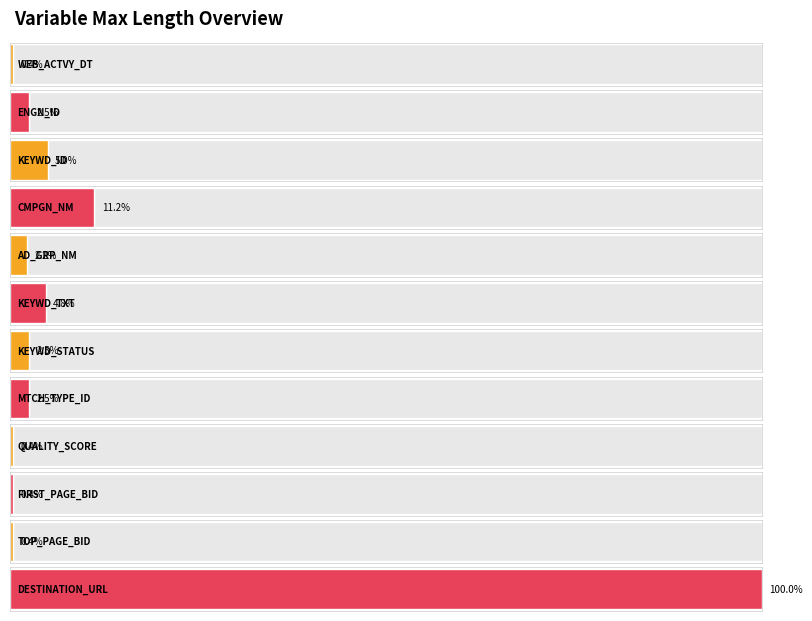

What is the label of the 4th bar from the left?

CMPGN_NM